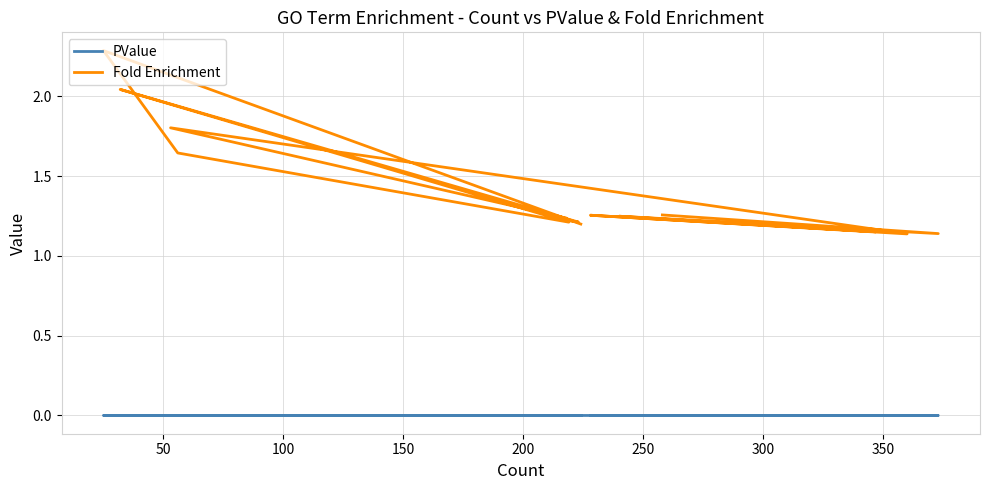

What is the label of the 6th point from the left?

250